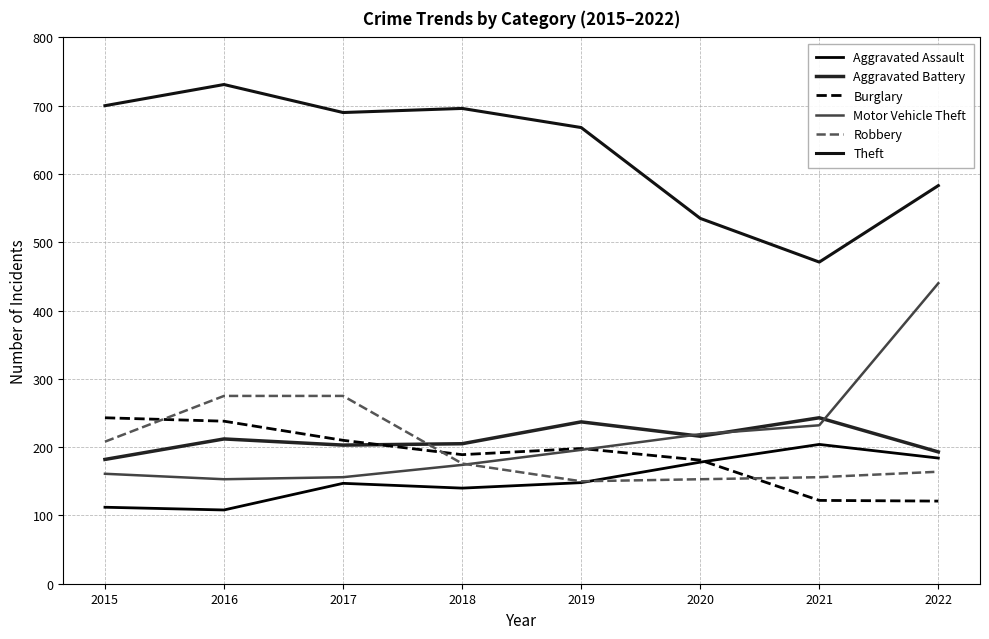

What is the value of the Robbery point at the 2nd from the left?

275